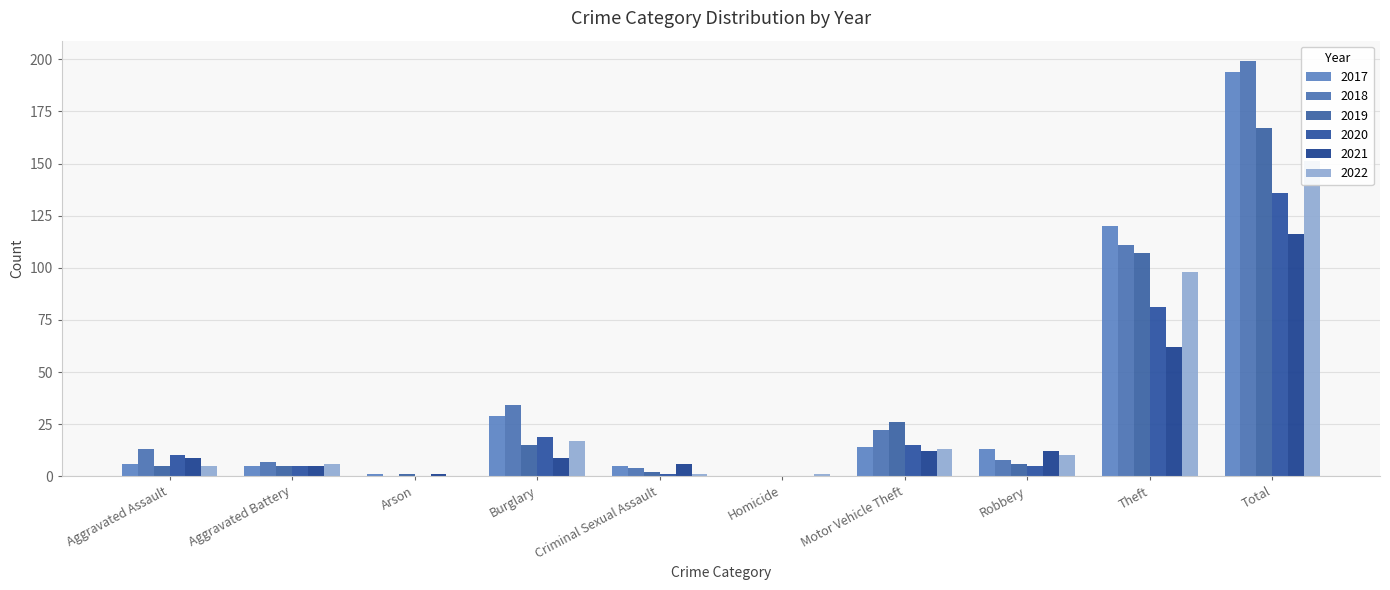

What is the greatest value displayed?

199